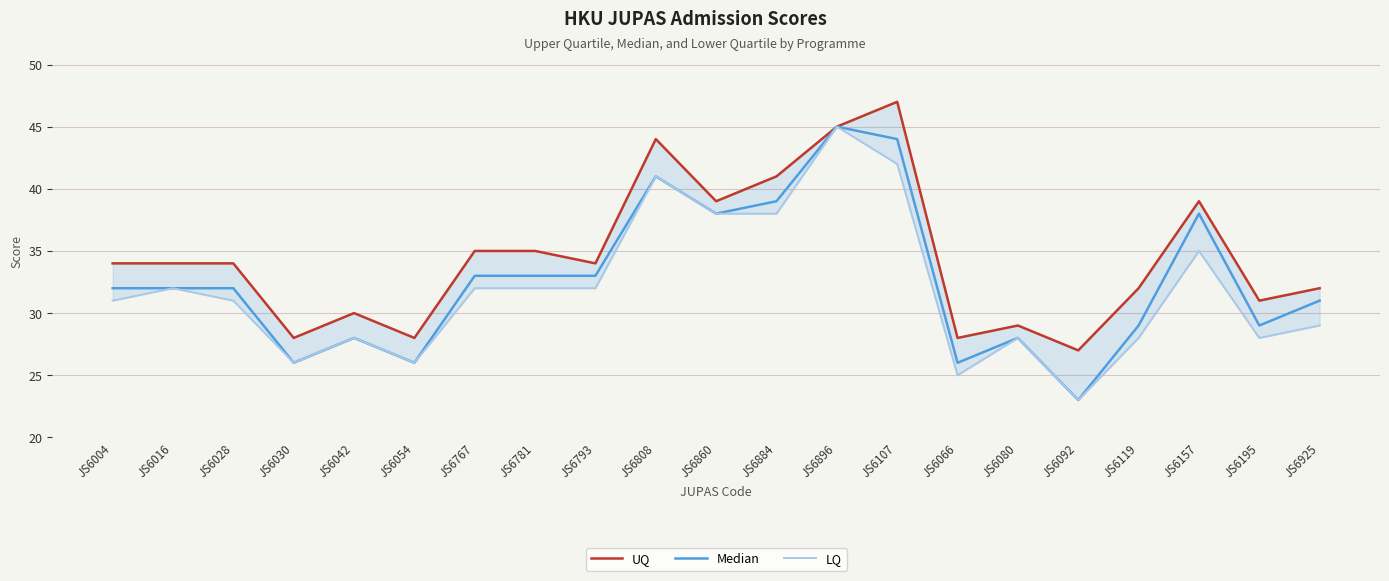

True or false: UQ and LQ cross at least once.

False